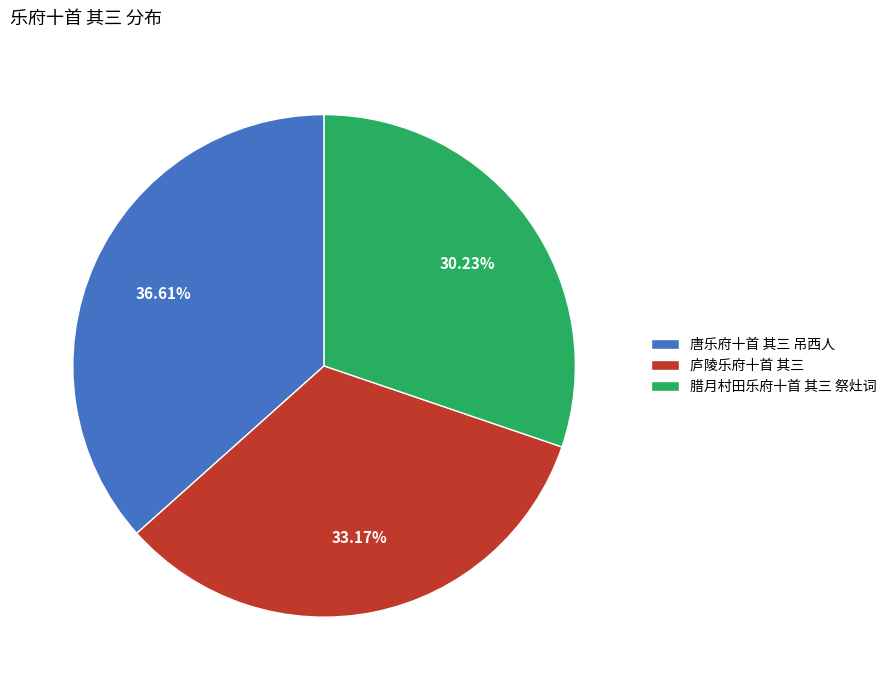

Which slice is the smallest?

腊月村田乐府十首 其三 祭灶词